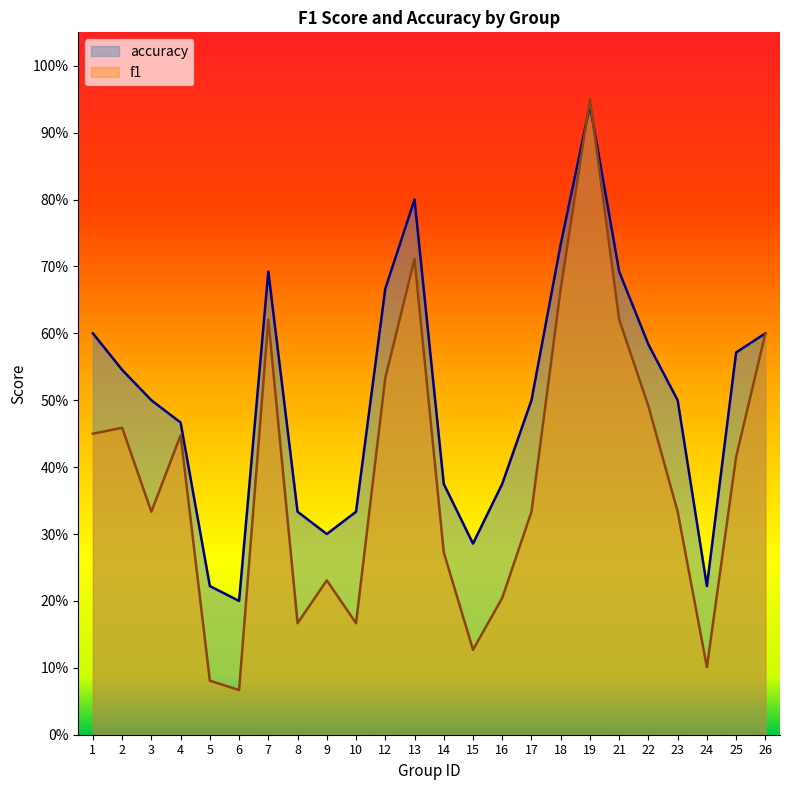

How many interior local peaks does the f1 series have?

6